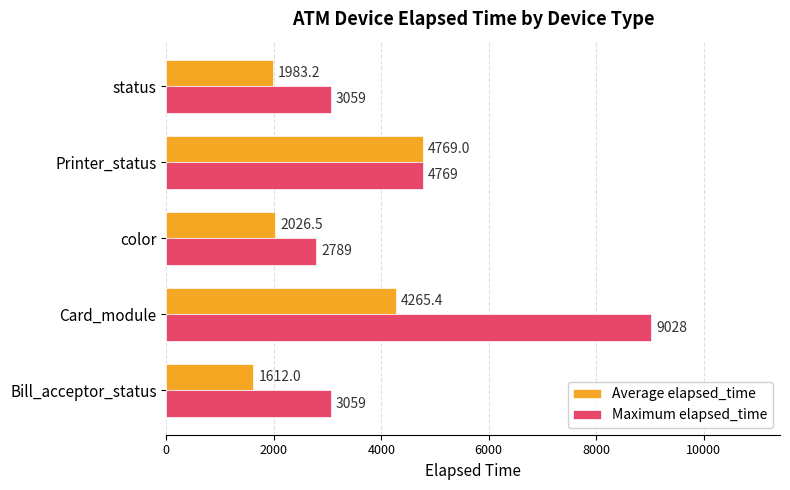

At which label does Average elapsed_time reach its peak?

Printer_status